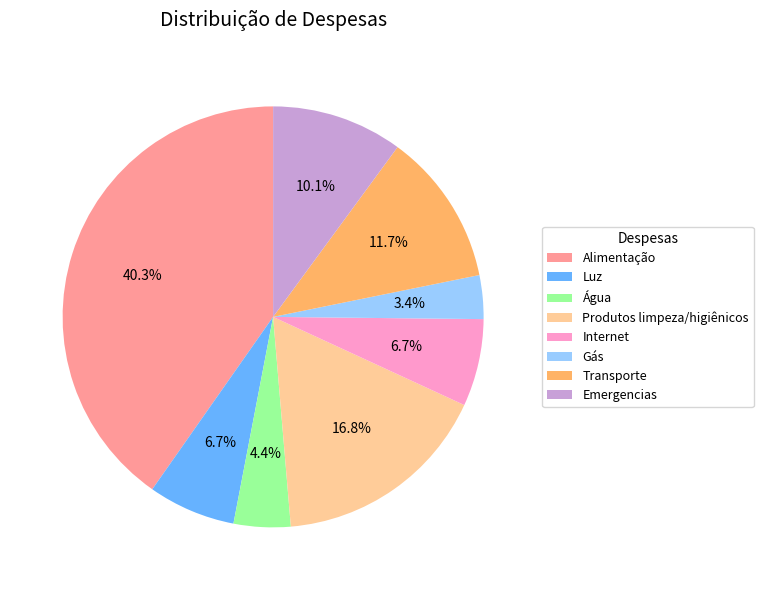

Is there a majority slice in this chart?

No